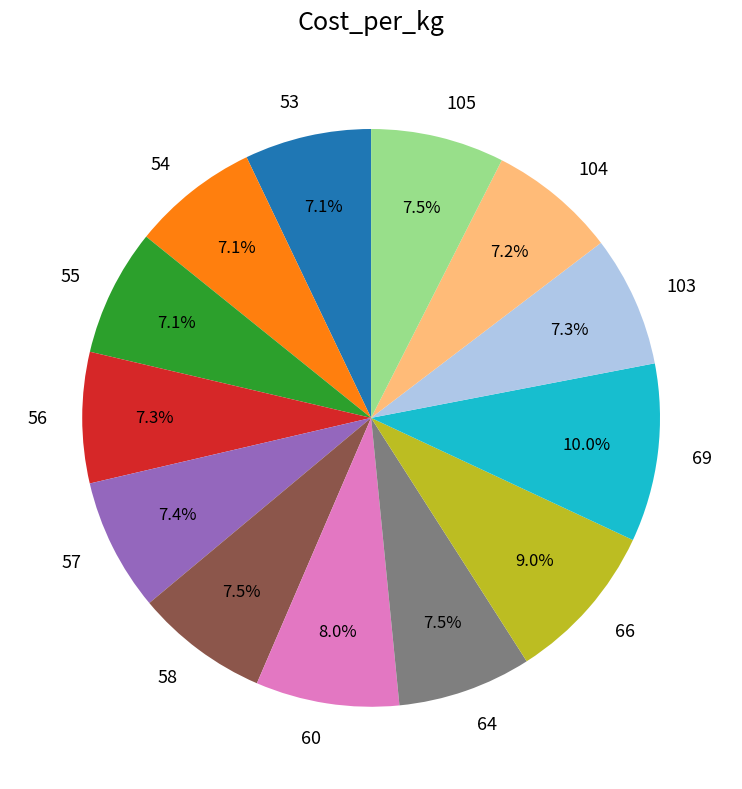

Is the sum of 54 and 56 greater than half?

No